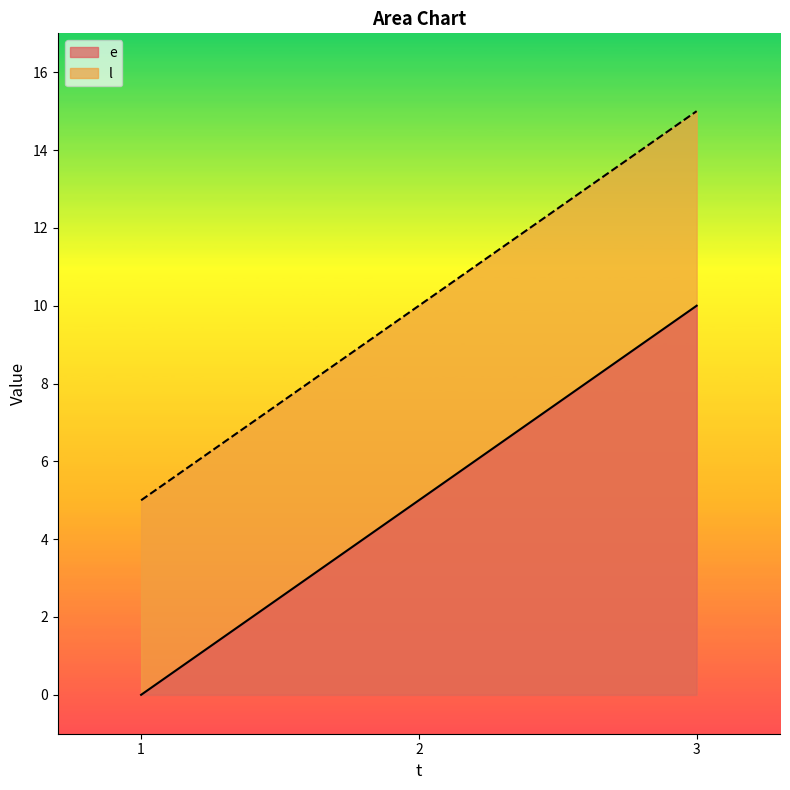

Where does the e series first go above 5?

3